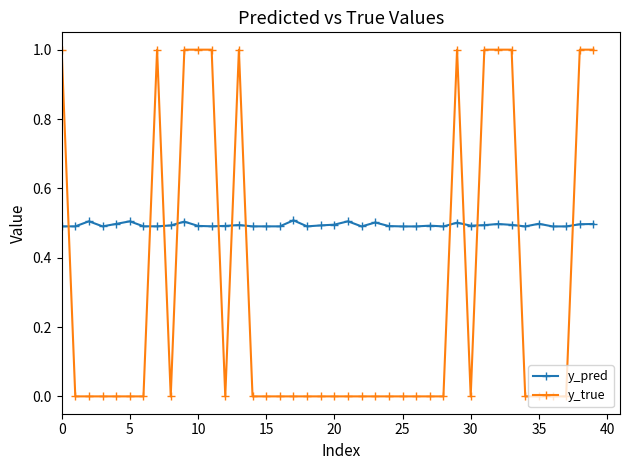

What is the value of the y_pred point at the 27th from the left?

0.5